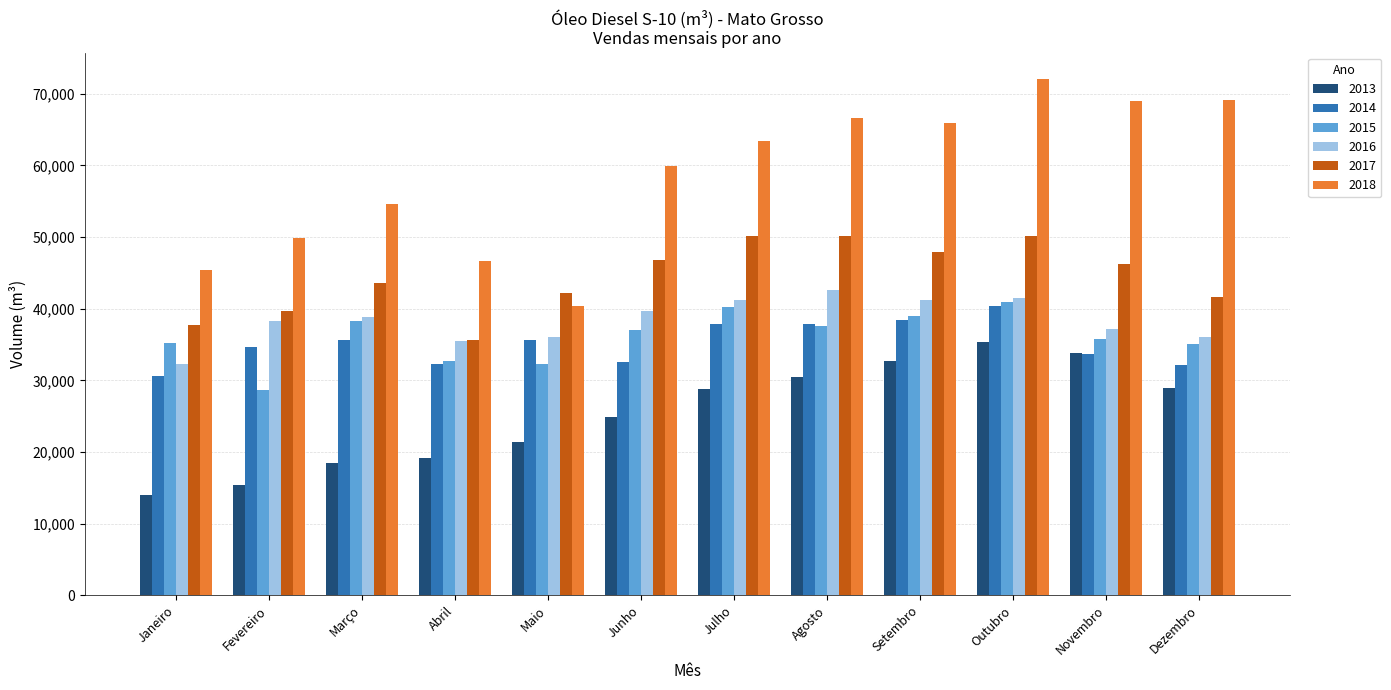

What is the value of the 2014 bar at the 1st from the left?

30609.4